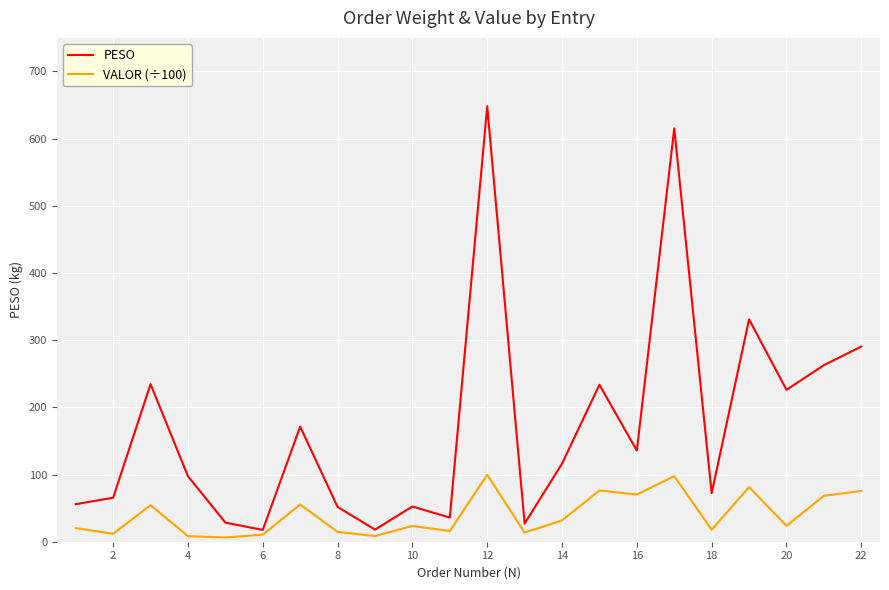

Which series has the widest spread of values?

PESO